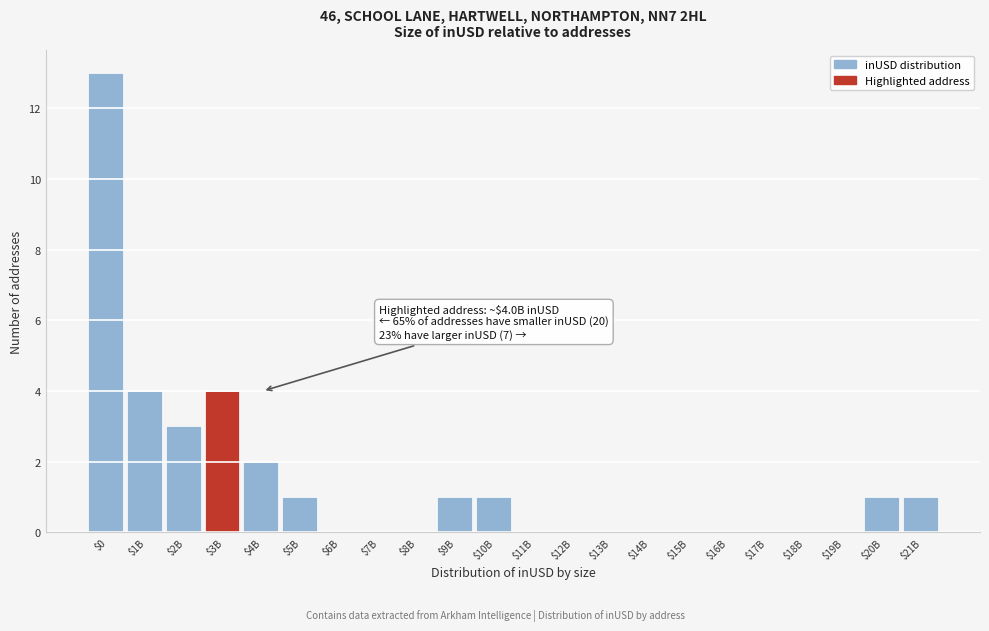

At which category does the chart reach its peak across all series?

$0